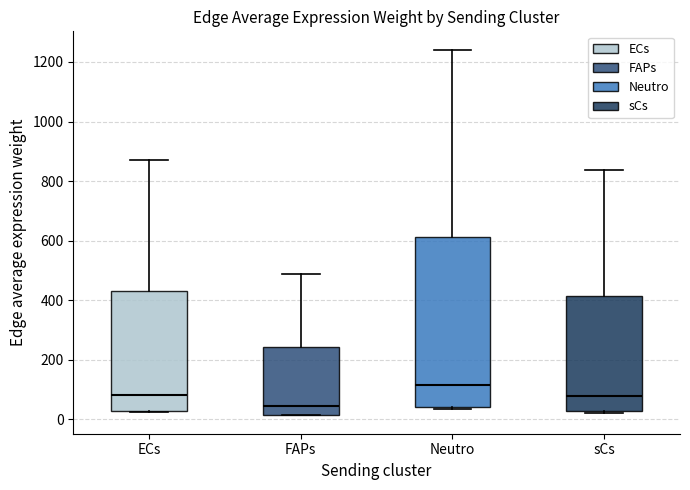

Comparing the boxes themselves (not the whiskers), which one is the tallest?

Neutro